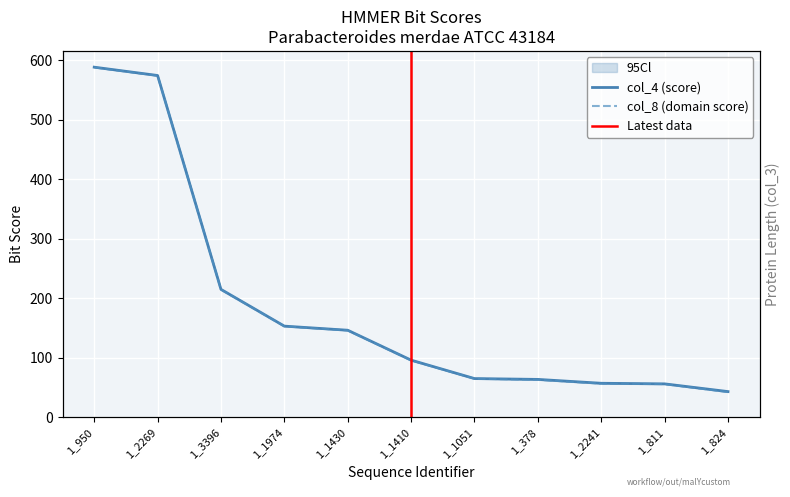

How many lines are shown in the chart?

2